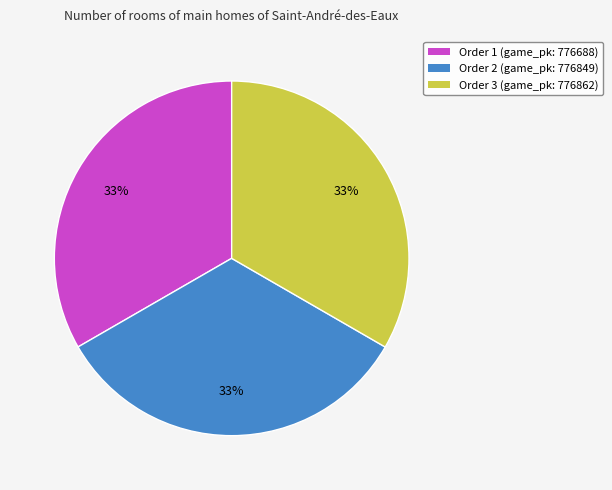

Is there any slice that represents more than half of the pie?

No